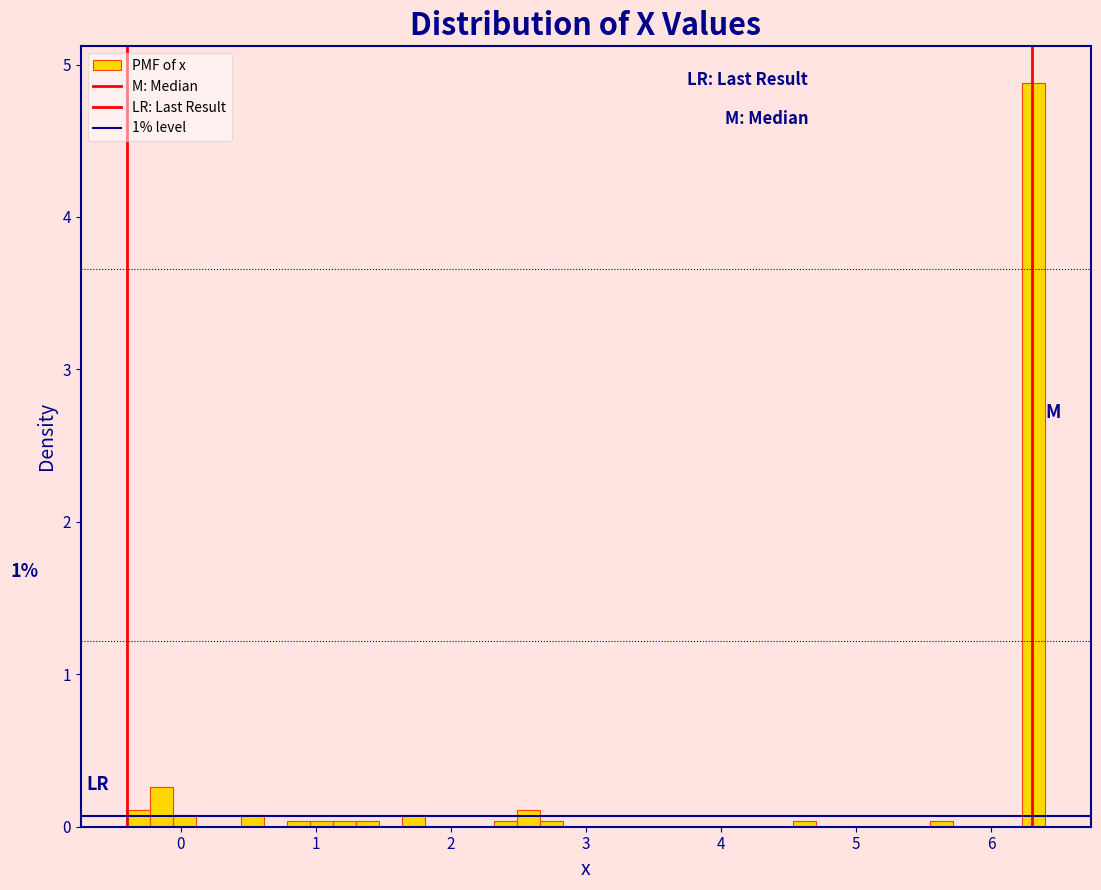

Read against the x-axis, roughly where is the centre of the tallest bar?

6.3